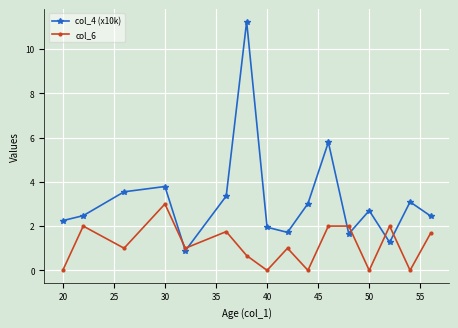

What is the maximum value shown in the chart?

11.2